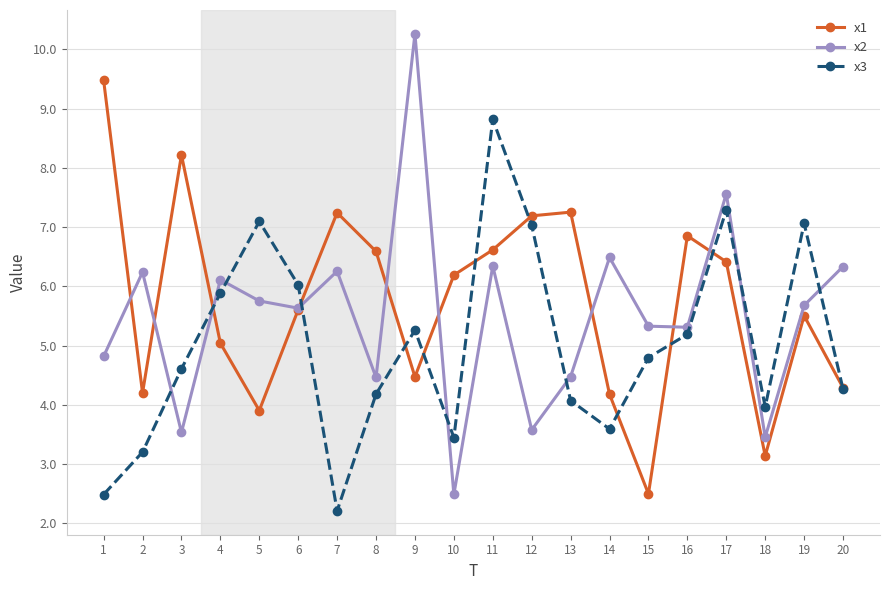

Where do x2 and x1 first cross each other?

1 and 2